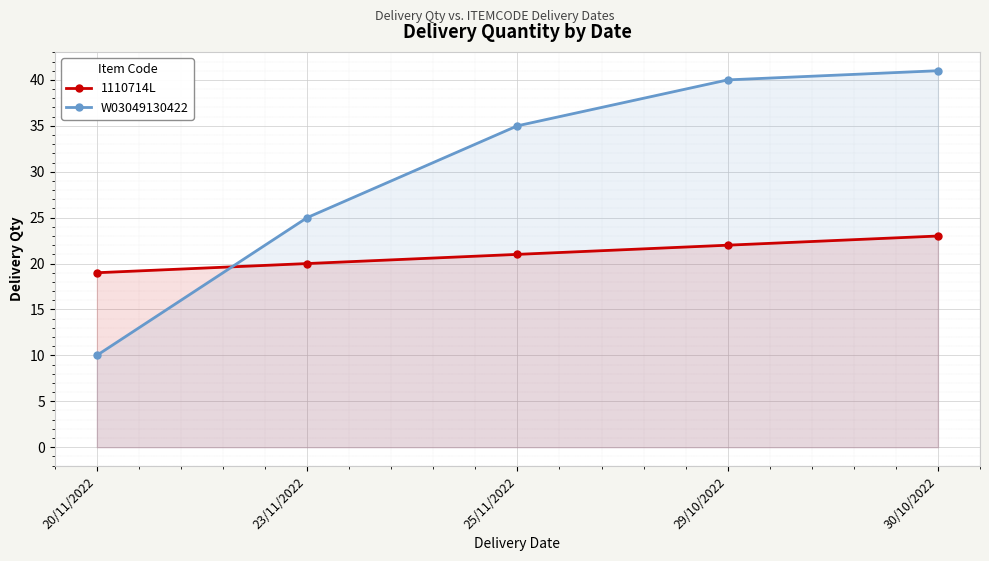

At which label does 1110714L first exceed 21?

29/10/2022